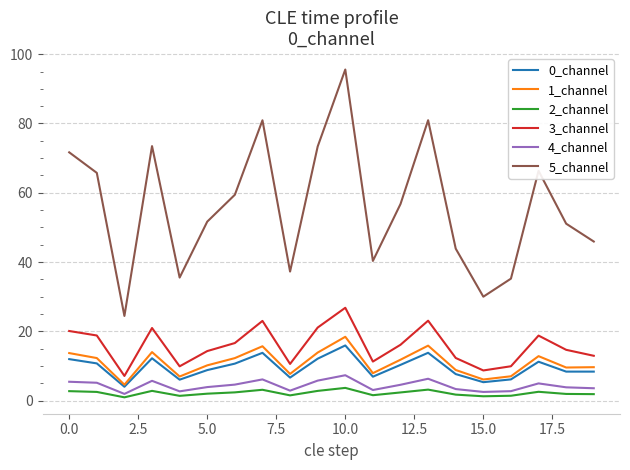

What is the highest value of the 3_channel series?

26.8